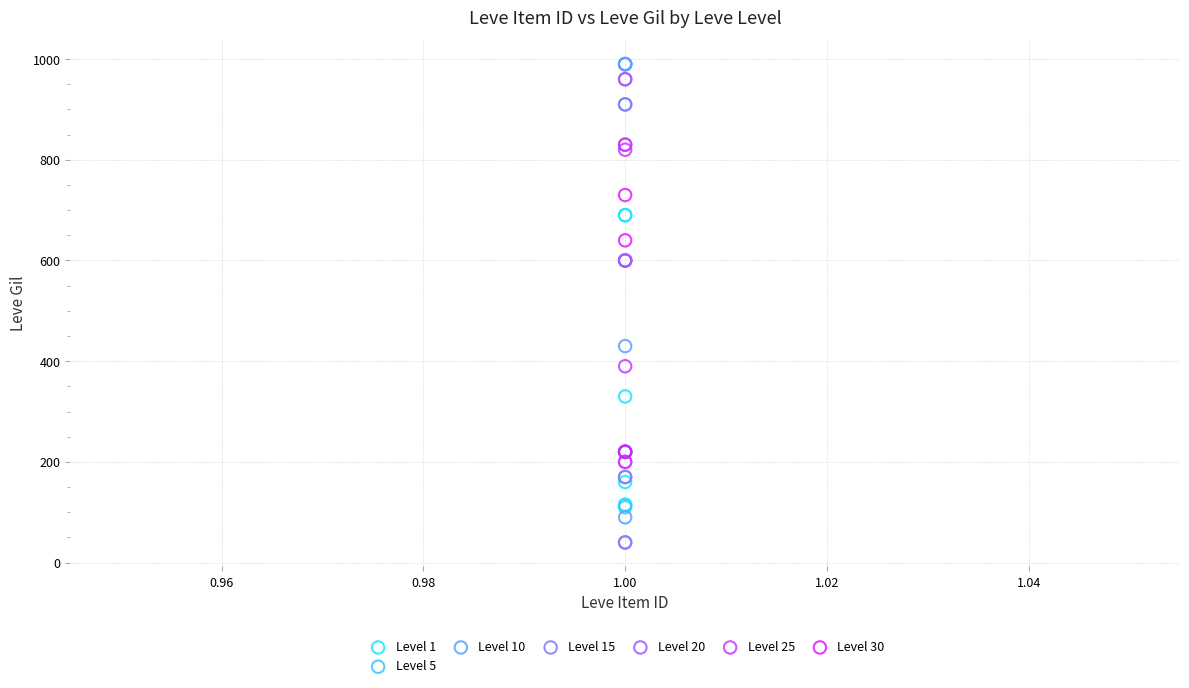

Which series reaches the minimum Y coordinate?

Level 15